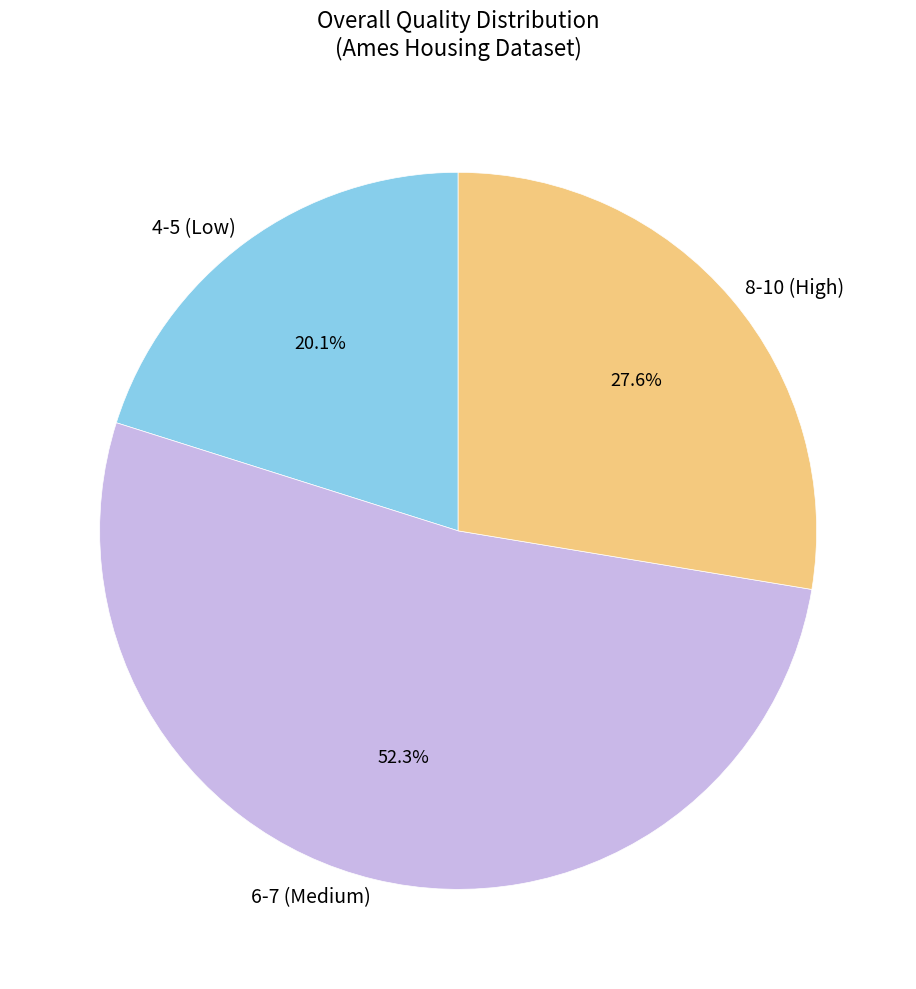

To the nearest percent, what is the average slice percentage?

33%